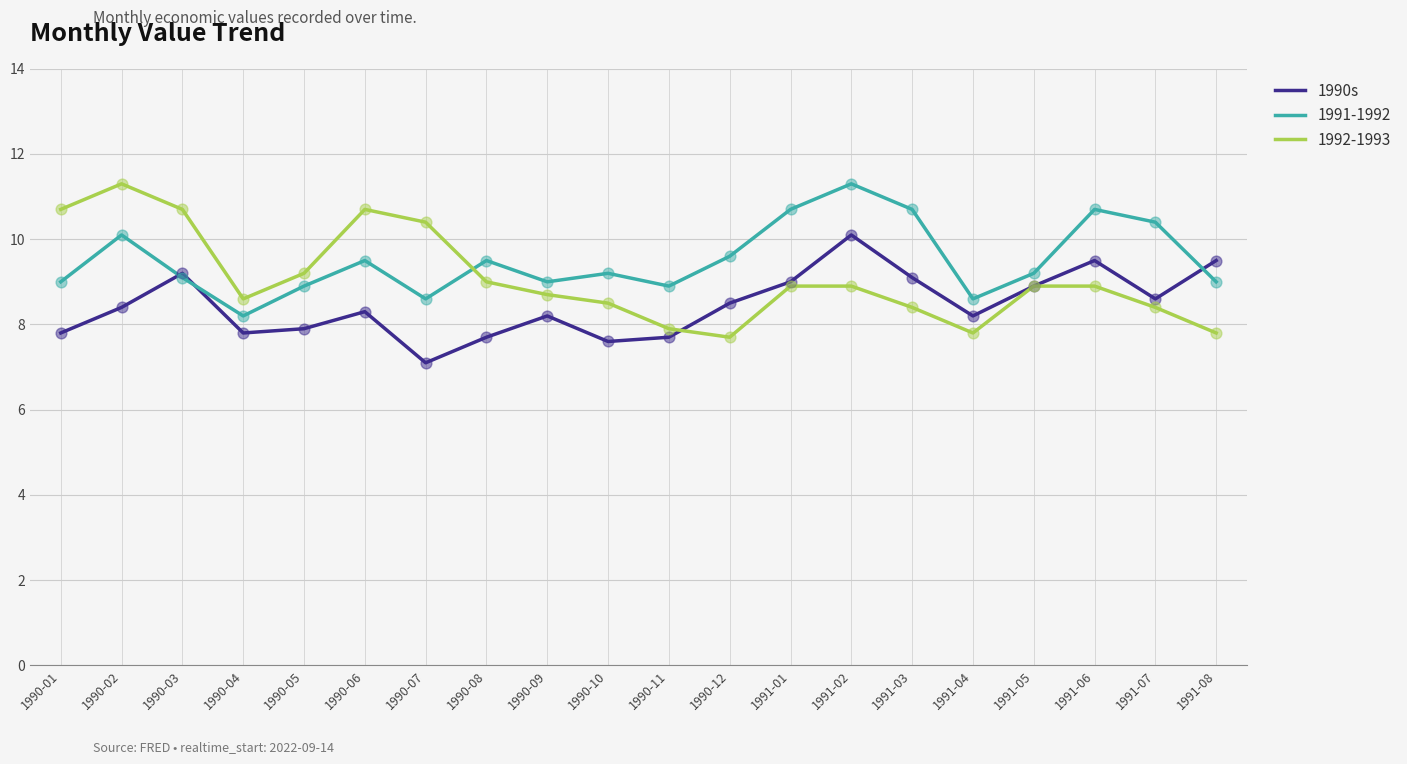

Which series changed the most between 1990-09 and 1991-03?

1991-1992